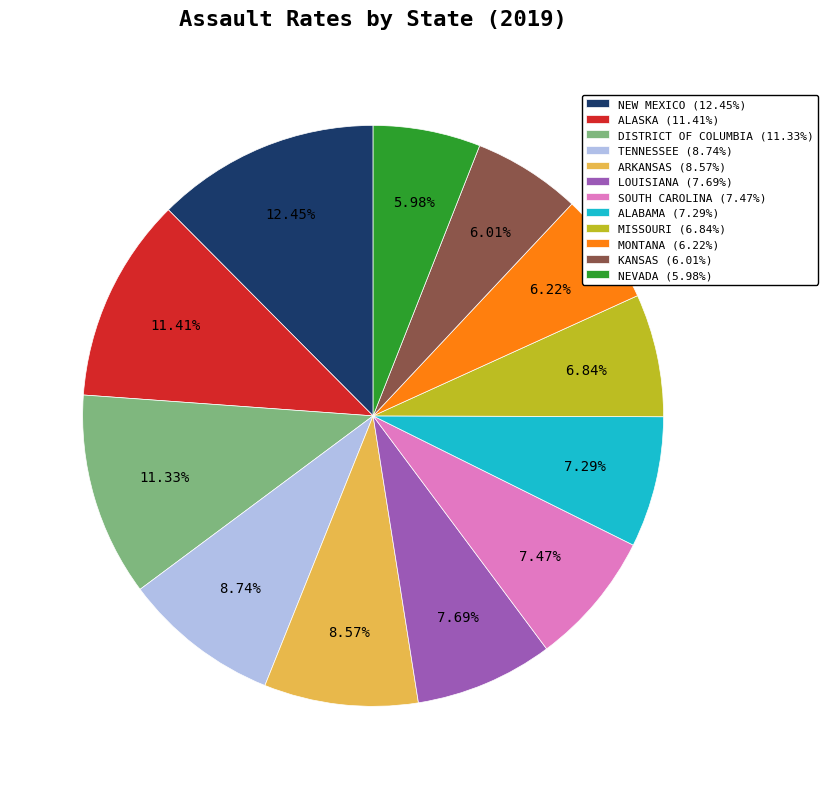

To the nearest percent, what portion does NEVADA represent?

6%